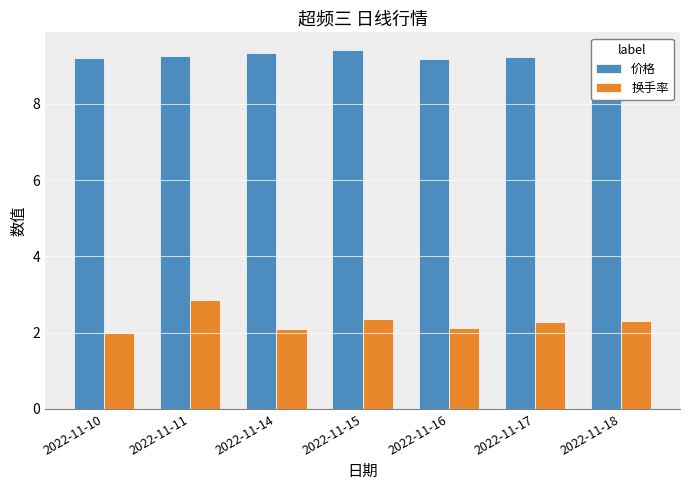

List the series in order of their peak value, highest first.

价格, 换手率